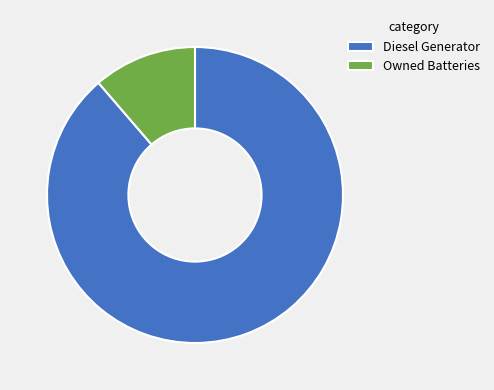

Is it true that Diesel Generator is 89% of the pie?

True